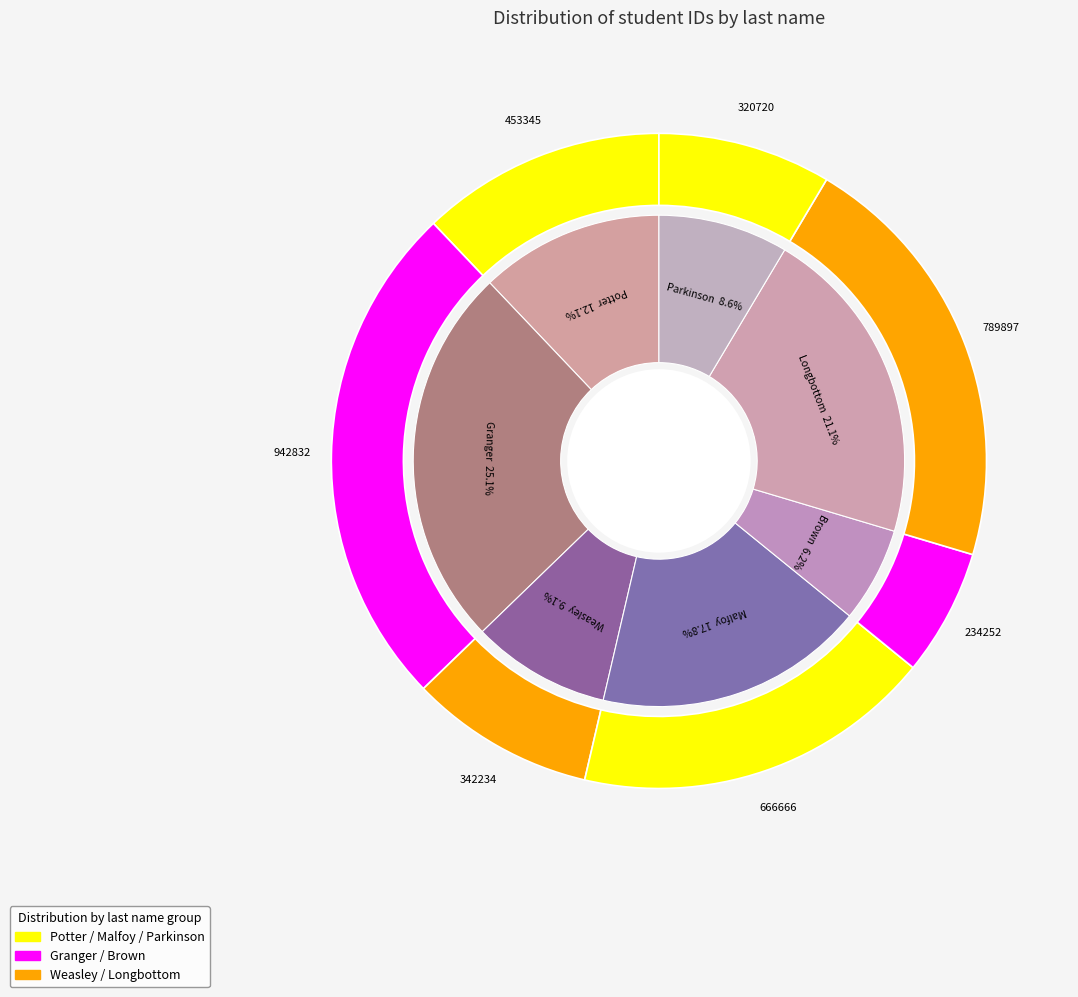

True or false: Potter accounts for 20% of the total.

False